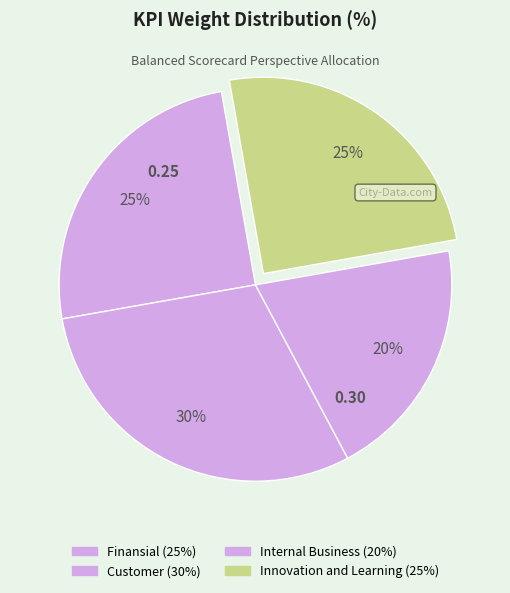

How many slices are in this pie chart?

4